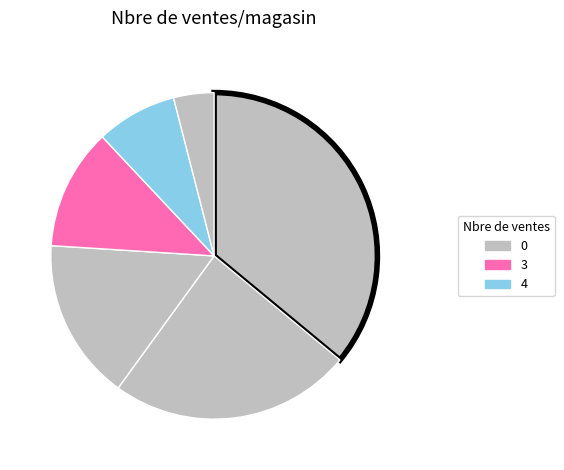

Count the number of slices in the pie.

6